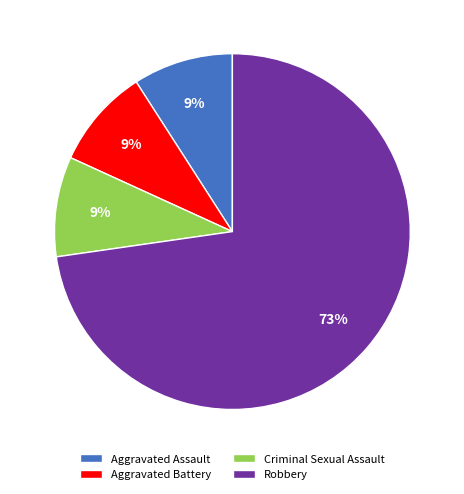

Do Aggravated Assault and Aggravated Battery together represent more than half of the pie?

No